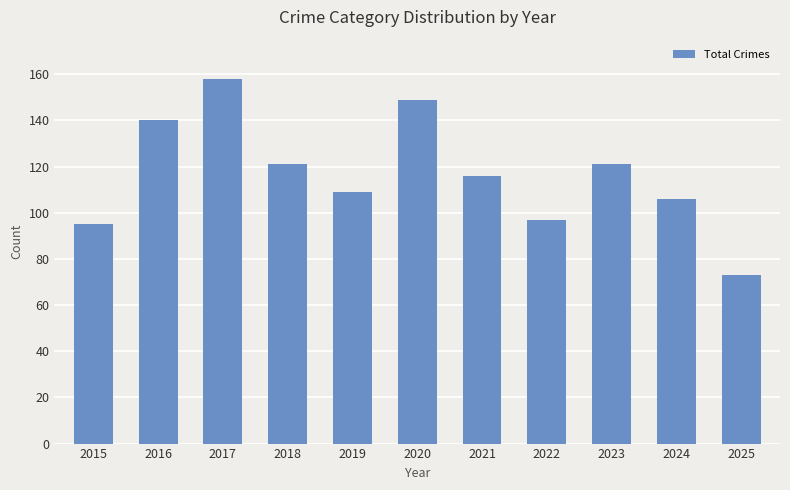

What is the greatest value displayed?

158